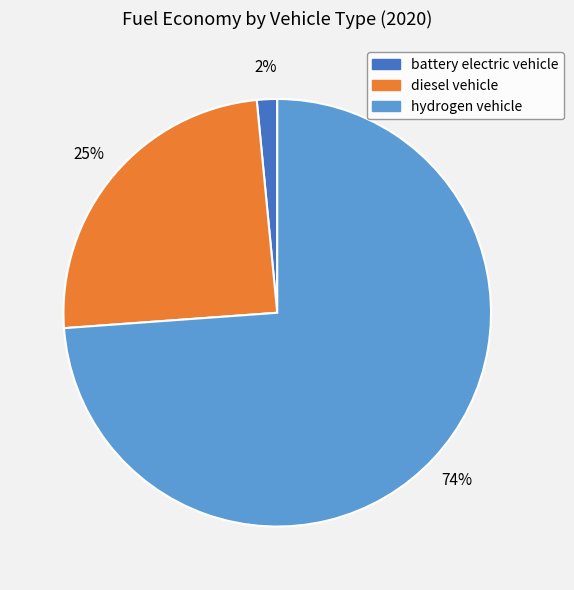

To the nearest percent, what is the average slice percentage?

33%